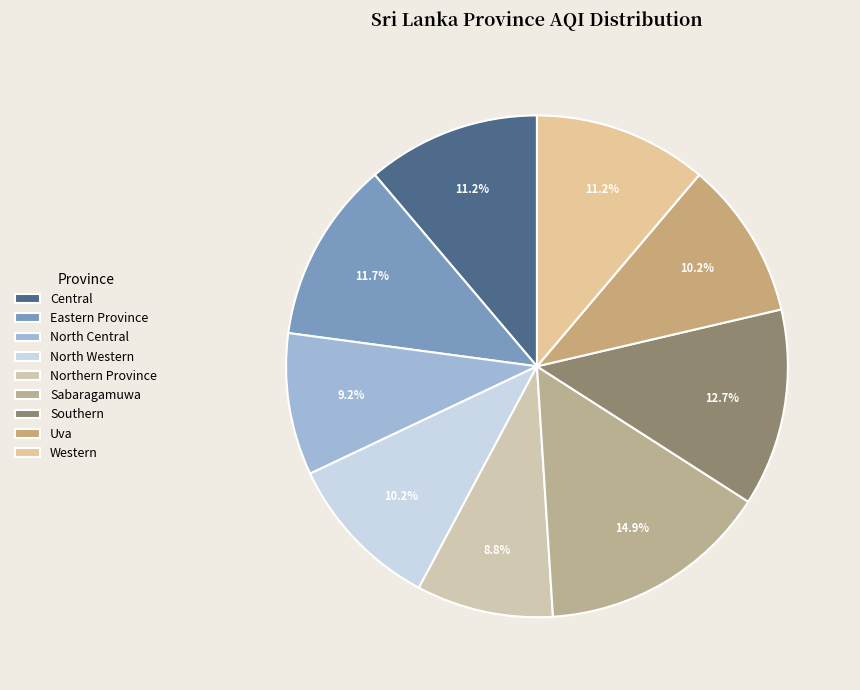

Is there a majority slice in this chart?

No